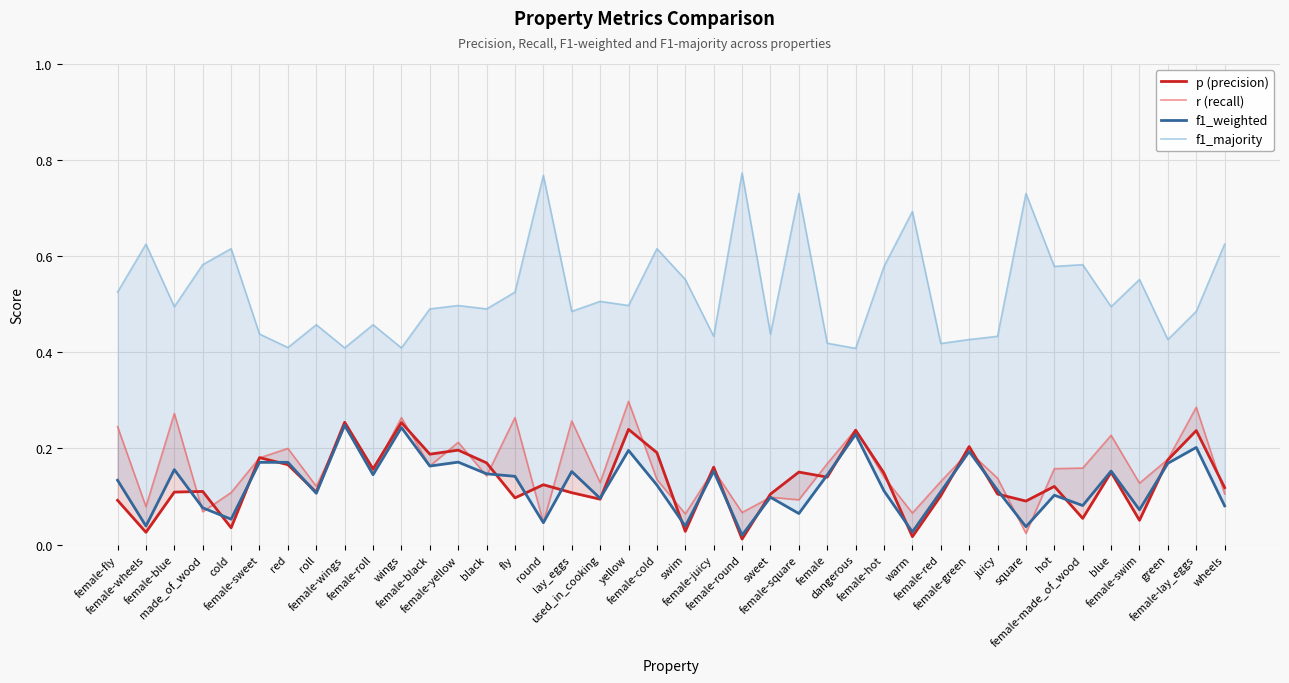

At which category does f1_weighted reach its first local valley?

female-wheels